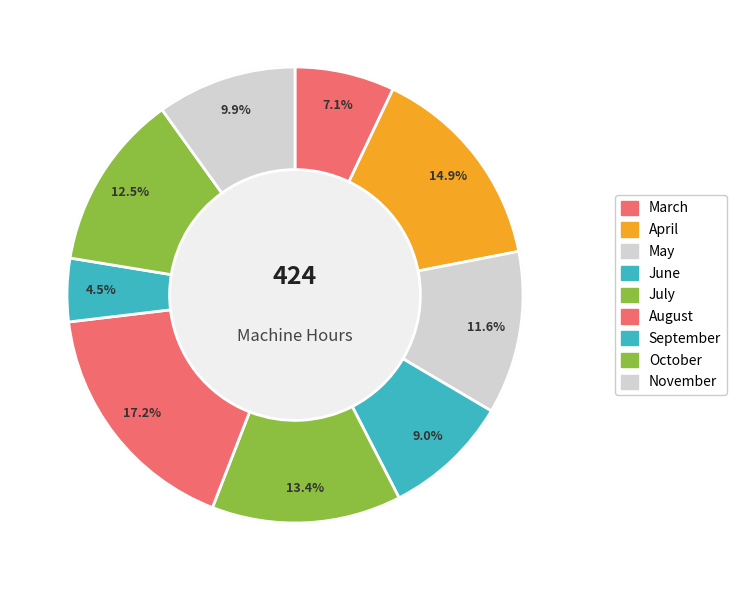

What portion of the pie excludes November?

90.1%